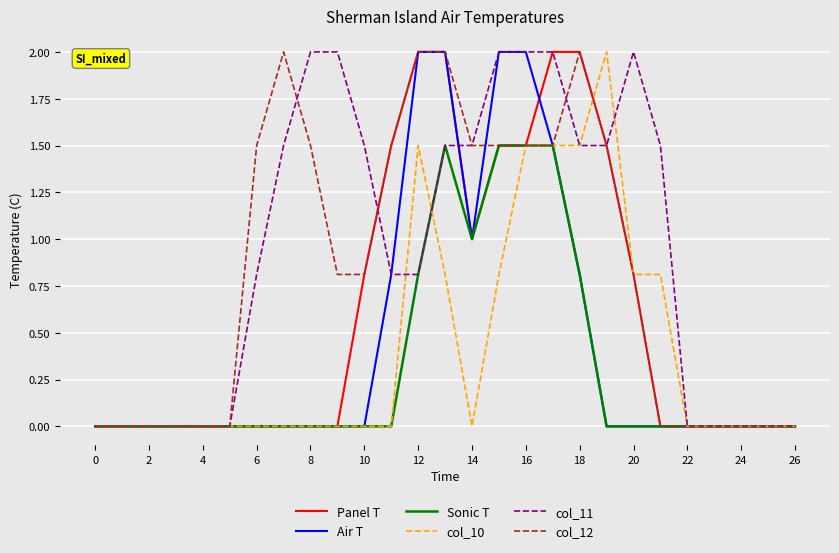

What is the sum of all col_10 values?

11.2